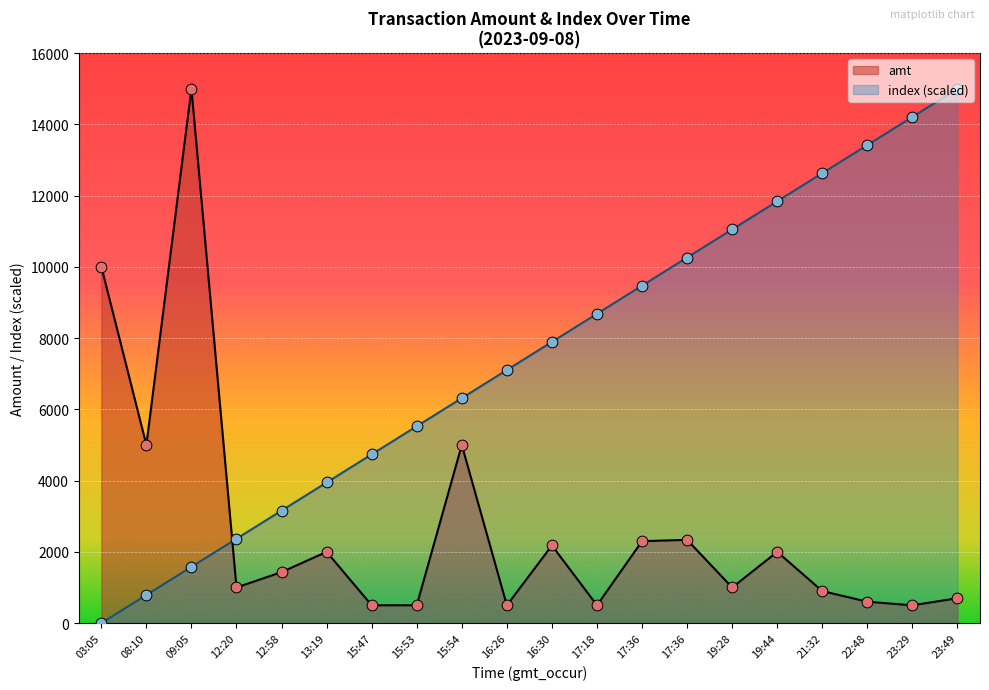

What are all the series names shown in the legend?

amt, index (scaled)